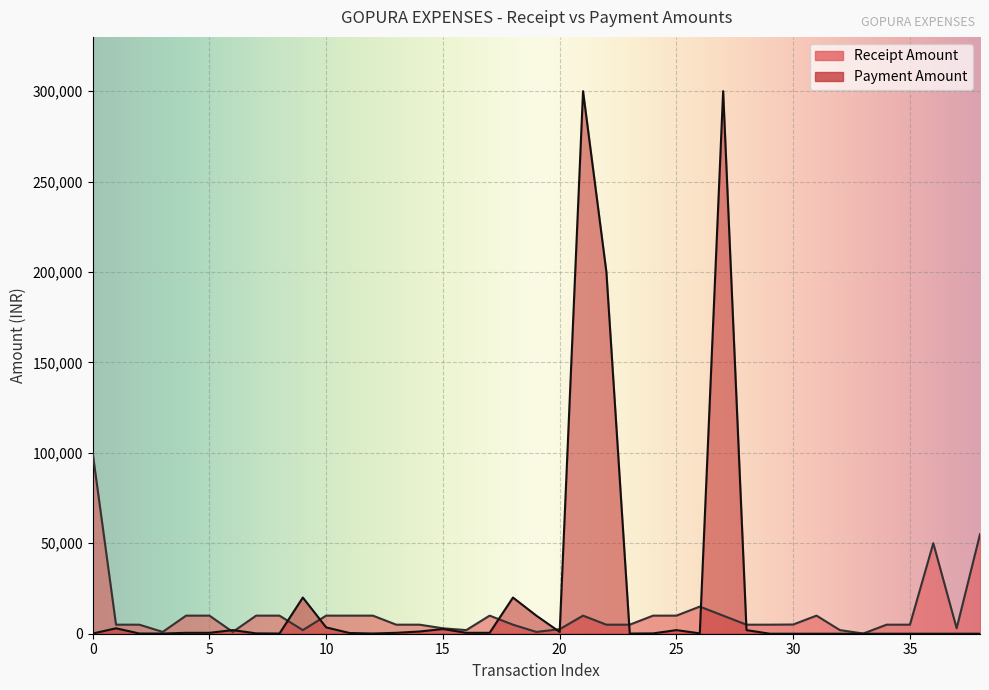

What is the sum of all values?

427772